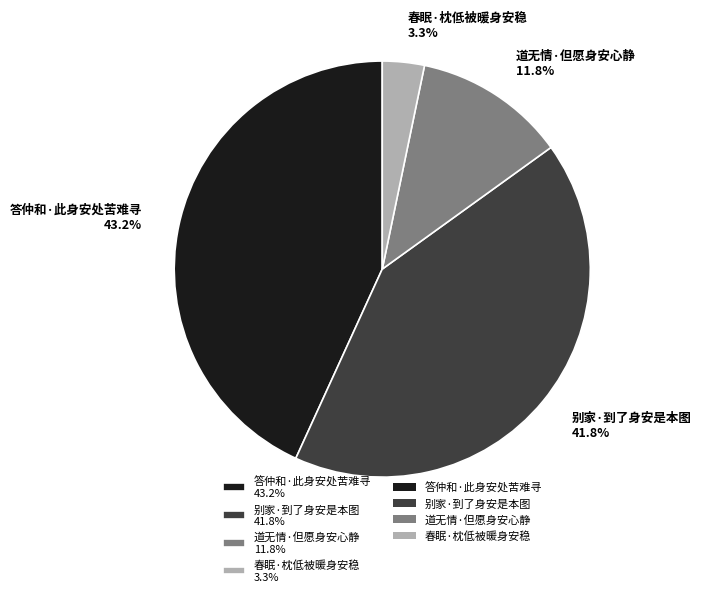

Which slice is the largest?

答仲和·此身安处苦难寻